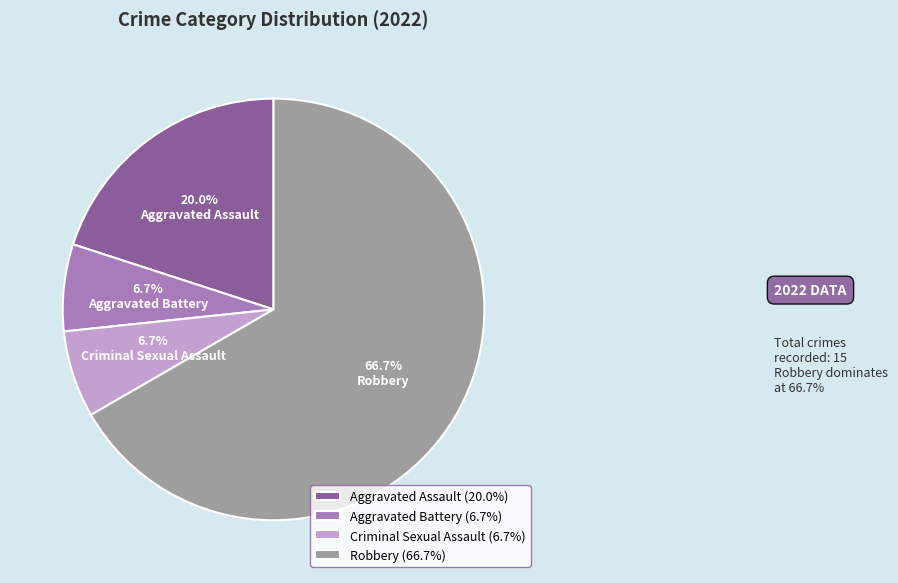

To the nearest percent, what is the average slice percentage?

25%